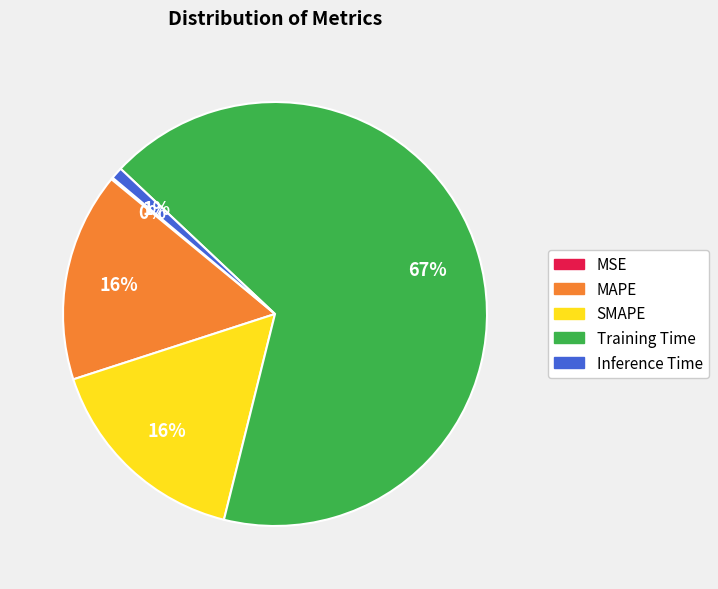

To the nearest percent, what portion does Inference Time represent?

1%